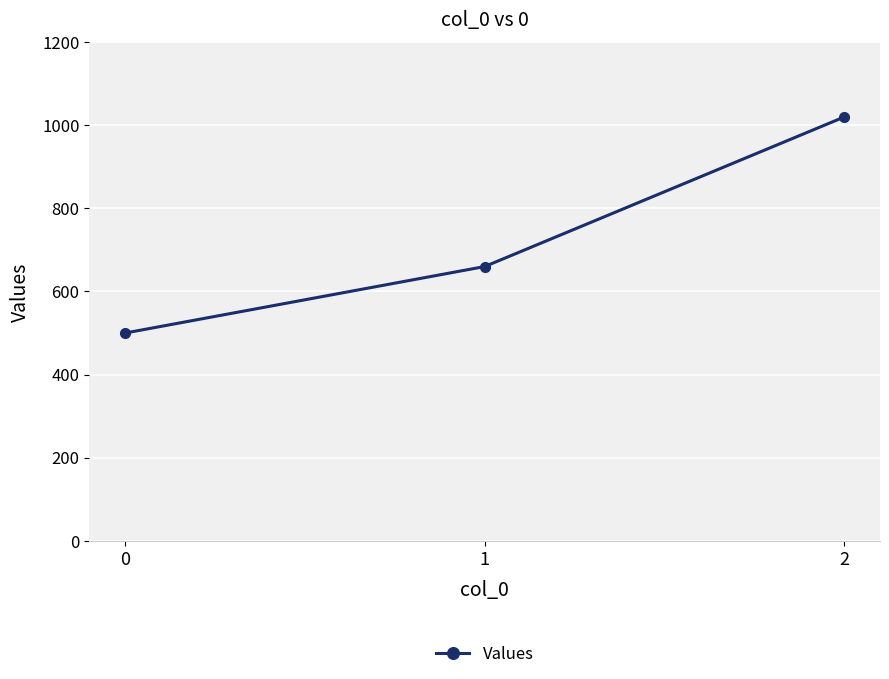

Reading right to left, what are all the values shown in this chart?

2=1020	1=660	0=500